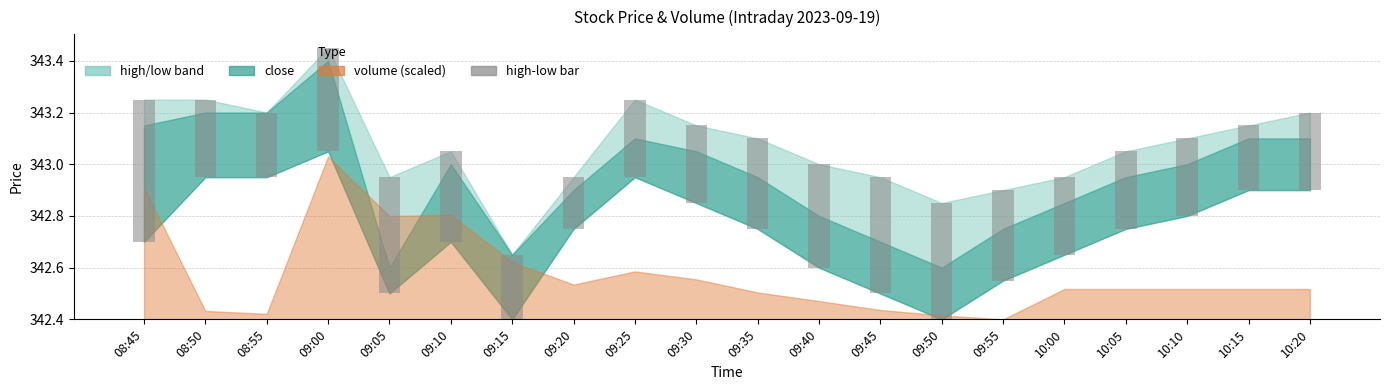

Count the number of categories in the chart.

20